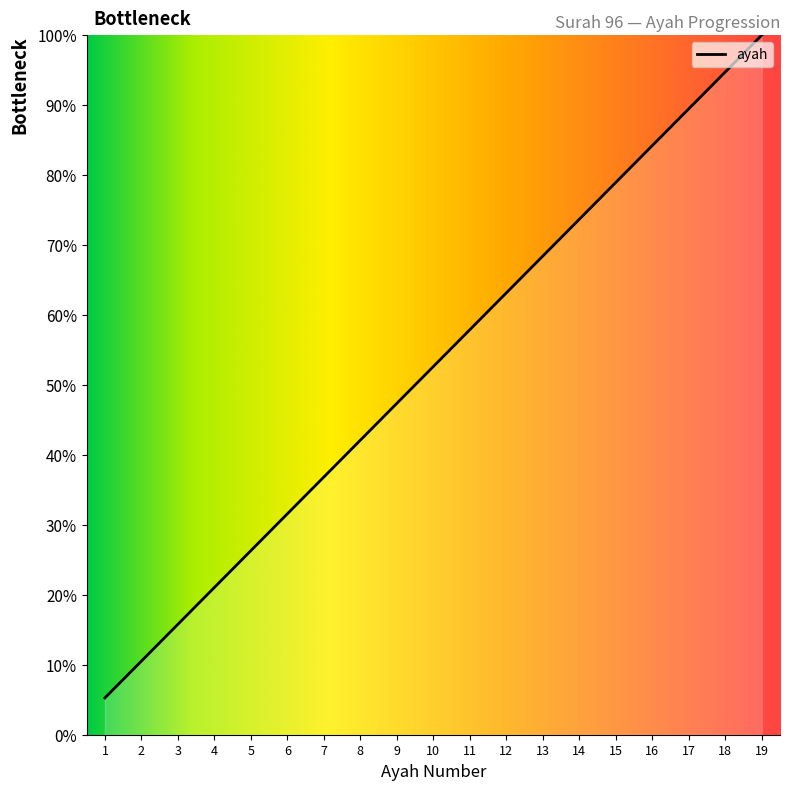

Reading left to right, what are all the values shown in this chart?

1=5.3	2=10.5	3=15.8	4=21.1	5=26.3	6=31.6	7=36.8	8=42.1	9=47.4	10=52.6	11=57.9	12=63.2	13=68.4	14=73.7	15=78.9	16=84.2	17=89.5	18=94.7	19=100.0